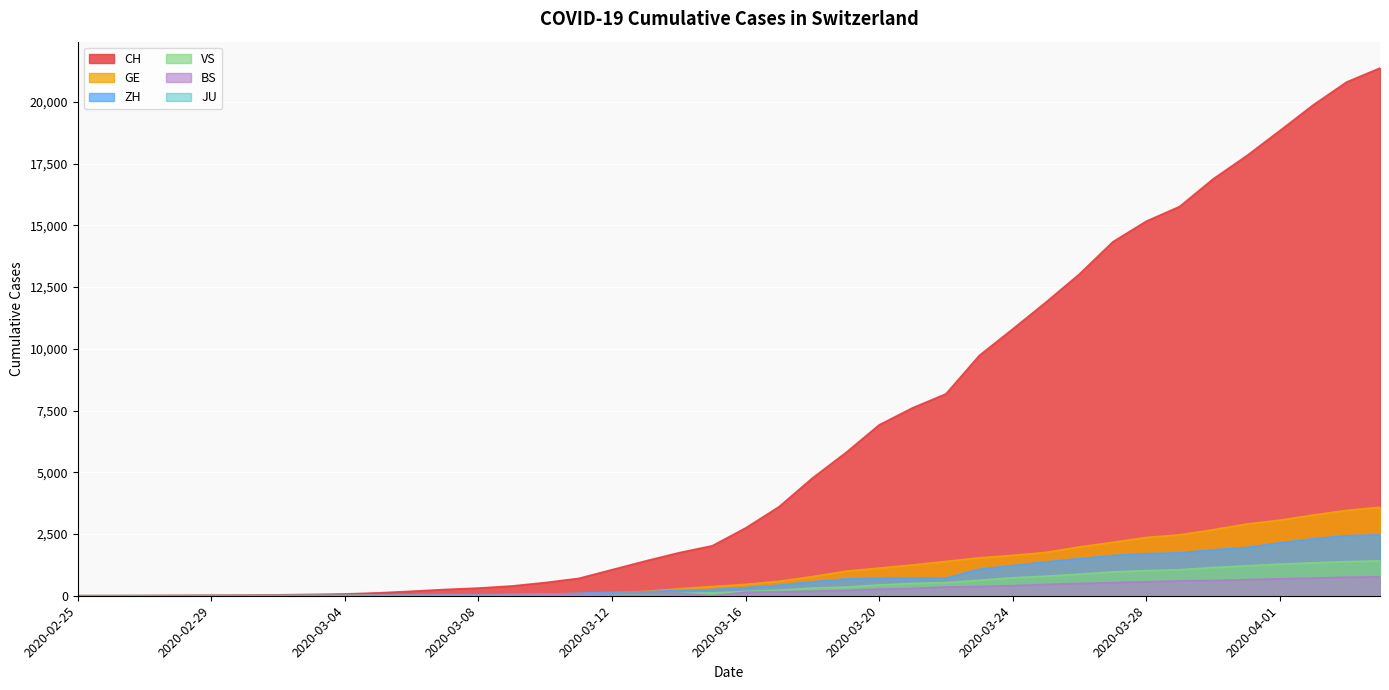

The CH series shows 533 at 2020-03-10. True or false?

True